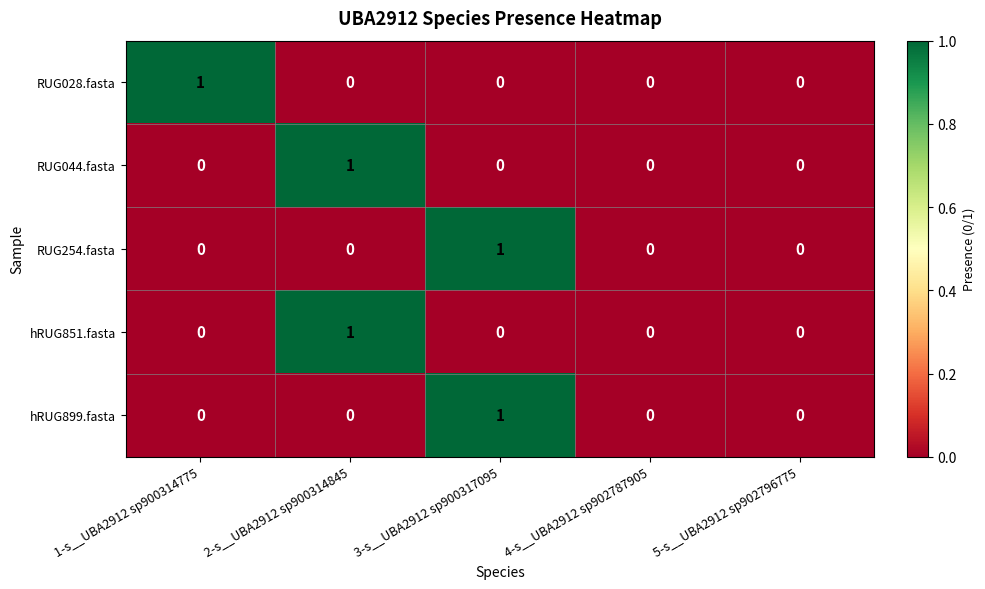

Is the value of RUG254.fasta at 4-s__UBA2912 sp902787905 greater than the value of RUG028.fasta at 1-s__UBA2912 sp900314775?

No